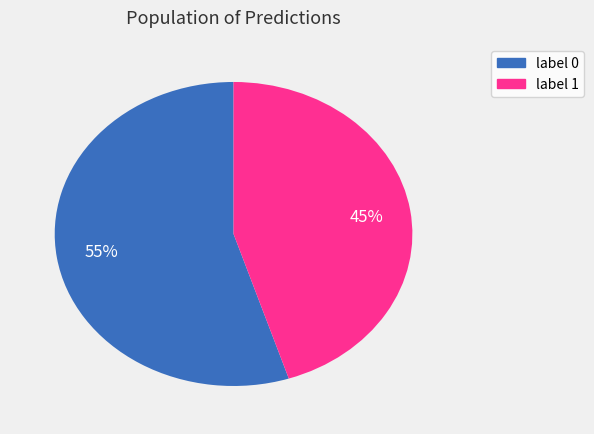

Is it true that label 1 is 39% of the pie?

False